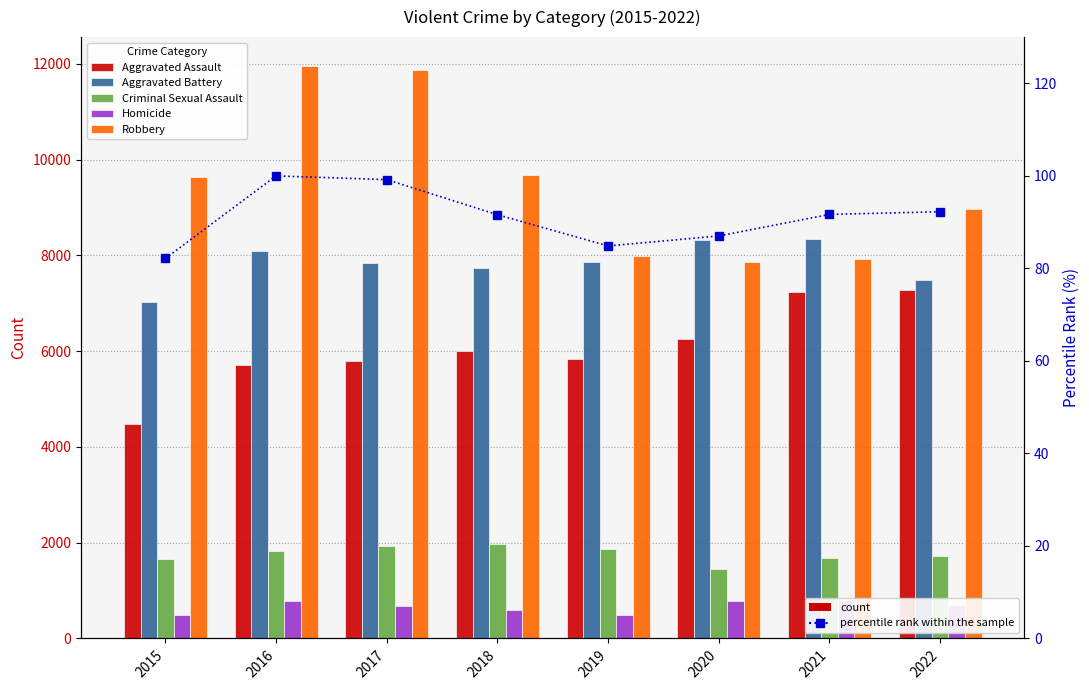

Reading right to left, list all the values displayed in this chart.

Aggravated Assault: 2022=7269.0	2021=7243.0	2020=6263.0	2019=5840.0	2018=6001.0	2017=5793.0	2016=5712.0	2015=4480.0
Aggravated Battery: 2022=7491.0	2021=8346.0	2020=8319.0	2019=7857.0	2018=7734.0	2017=7845.0	2016=8085.0	2015=7018.0
Criminal Sexual Assault: 2022=1724.0	2021=1685.0	2020=1450.0	2019=1875.0	2018=1976.0	2017=1940.0	2016=1816.0	2015=1668.0
Homicide: 2022=709.0	2021=803.0	2020=787.0	2019=498.0	2018=589.0	2017=672.0	2016=786.0	2015=496.0
Robbery: 2022=8967.0	2021=7919.0	2020=7856.0	2019=7994.0	2018=9679.0	2017=11880.0	2016=11960.0	2015=9638.0
percentile rank within the sample: 2022=92.2	2021=91.7	2020=87.0	2019=84.9	2018=91.6	2017=99.2	2016=100.0	2015=82.2